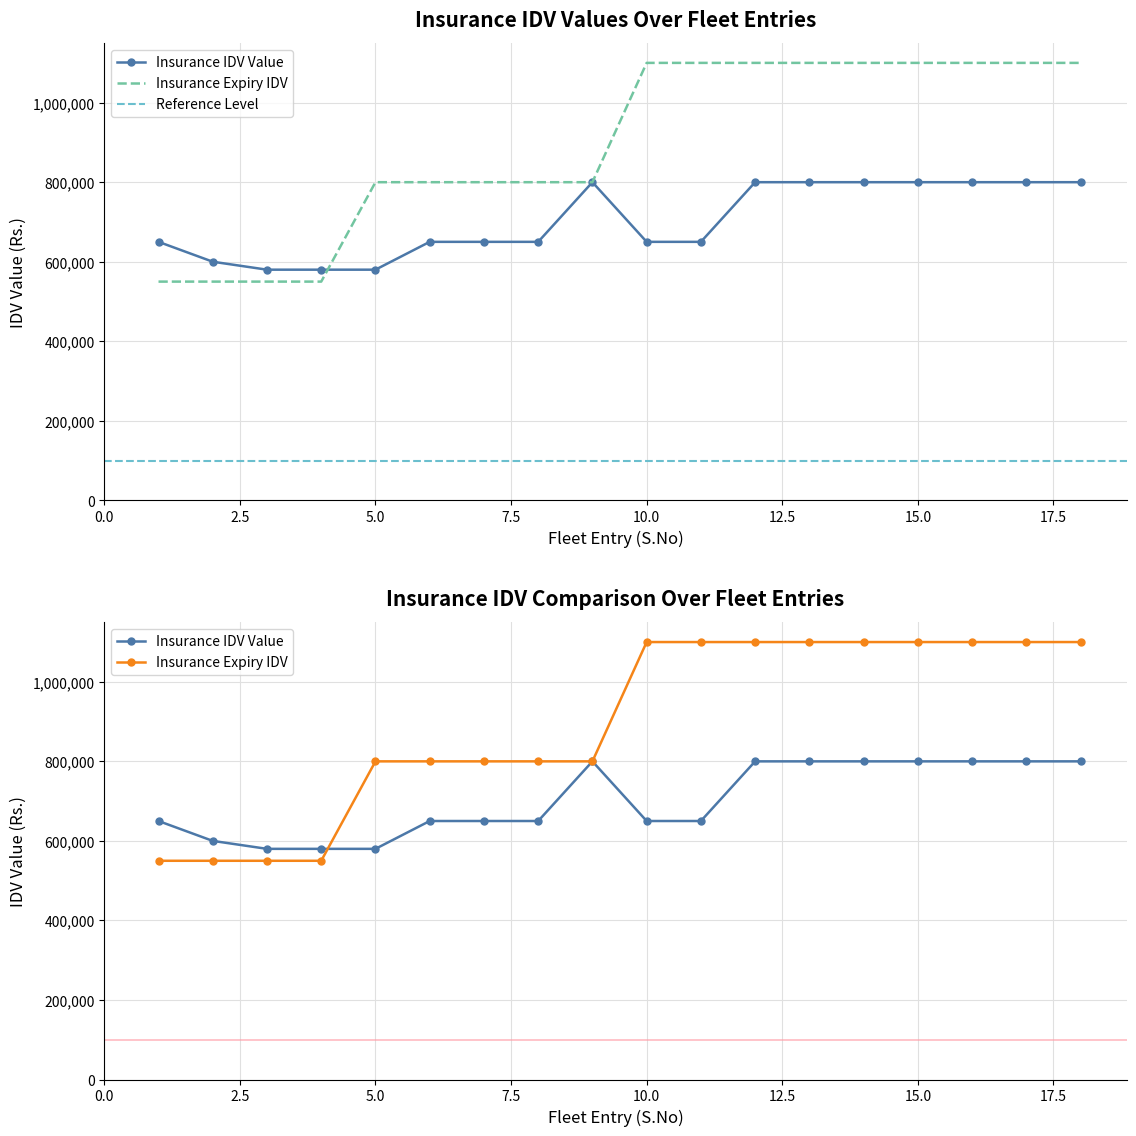

Which has a higher value, 7 or 15?

15